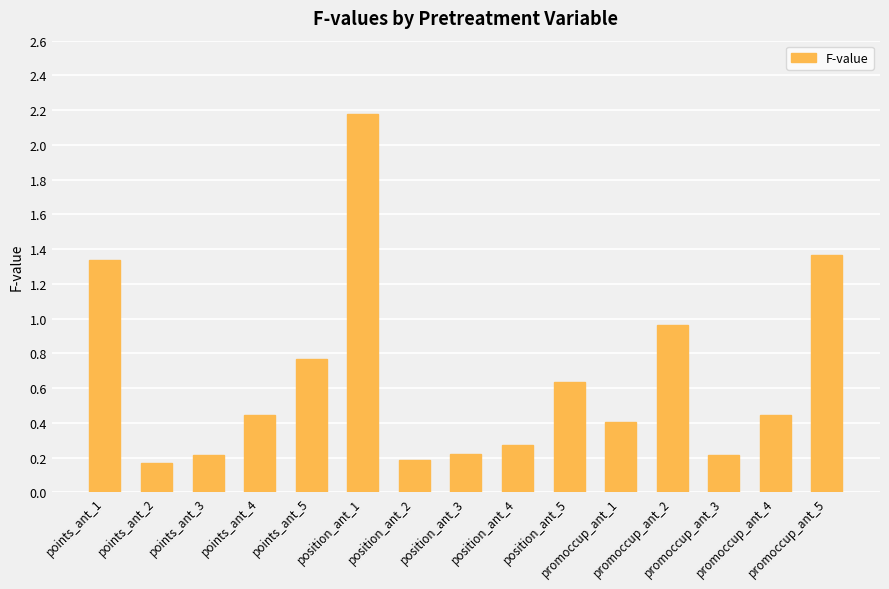

Between points_ant_1 and position_ant_3, which is larger?

points_ant_1